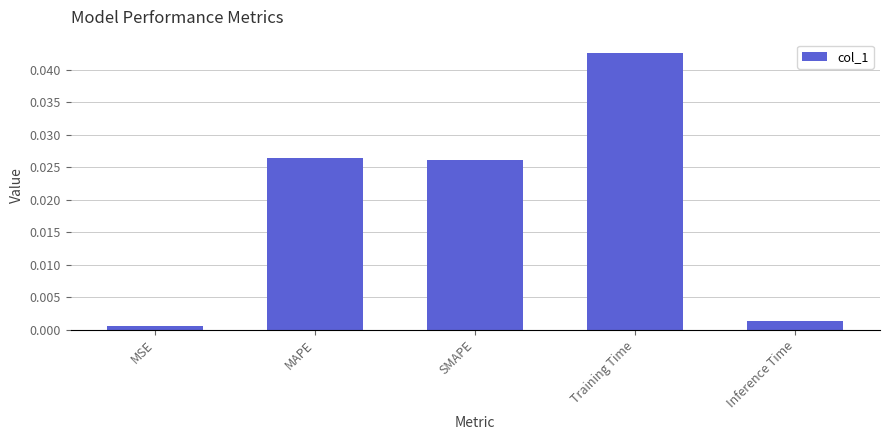

What is the label of the 2nd bar from the right?

Training Time